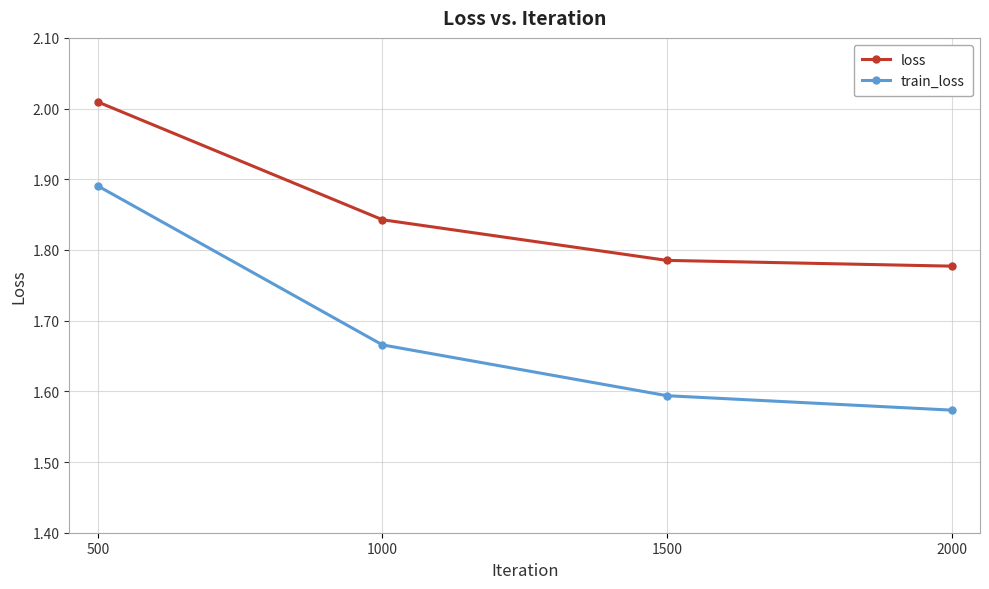

What is the sum of all loss values?

7.4